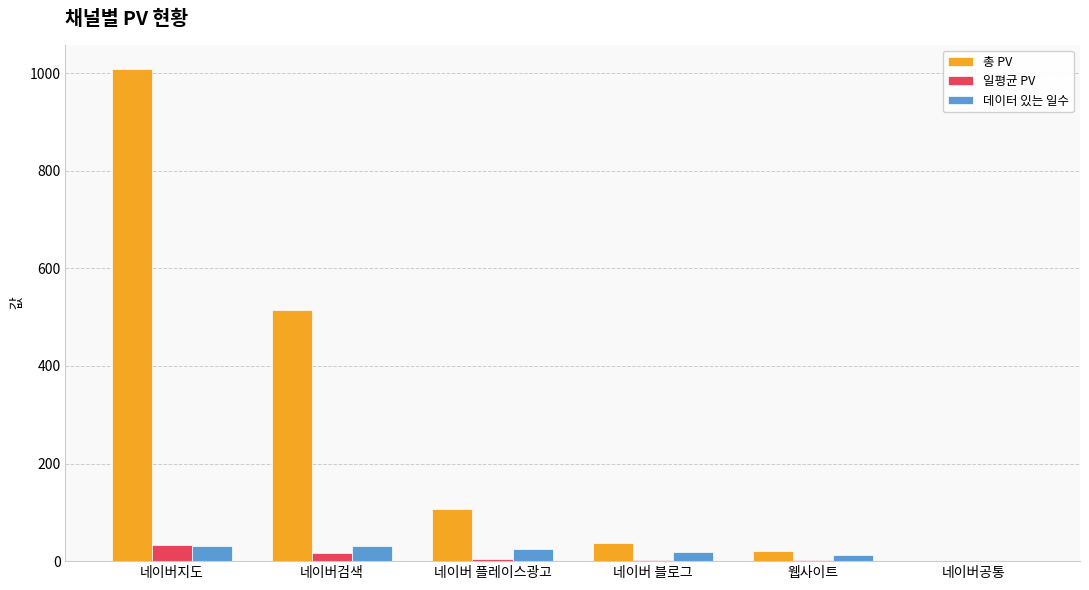

Which category has the highest value in the 총 PV series?

네이버지도